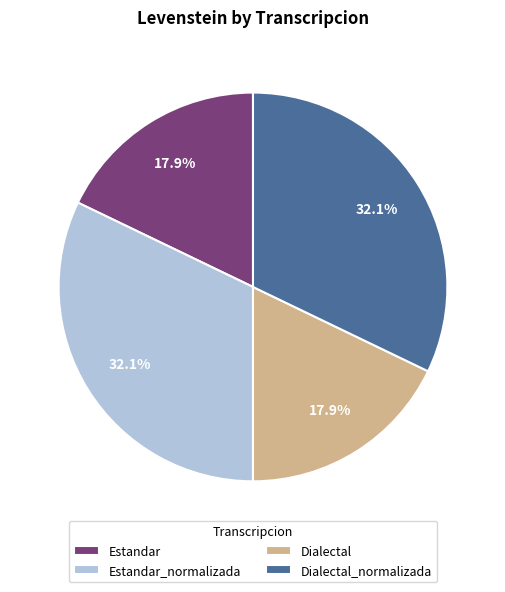

Which has a higher value, Estandar or Estandar_normalizada?

Estandar_normalizada